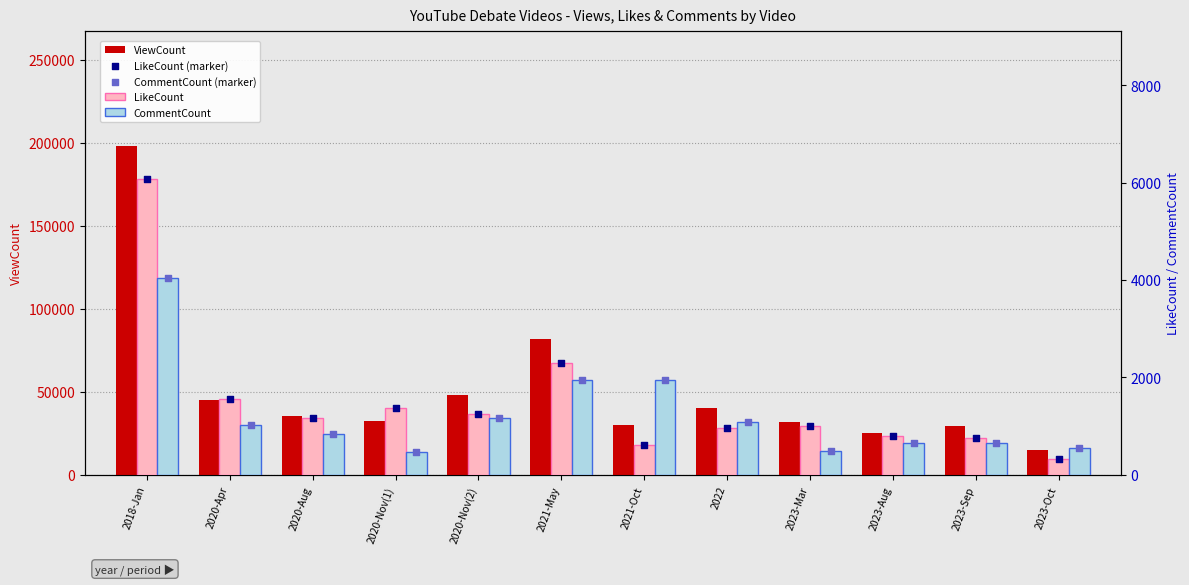

At which category is the sum across all series the highest?

2018-Jan